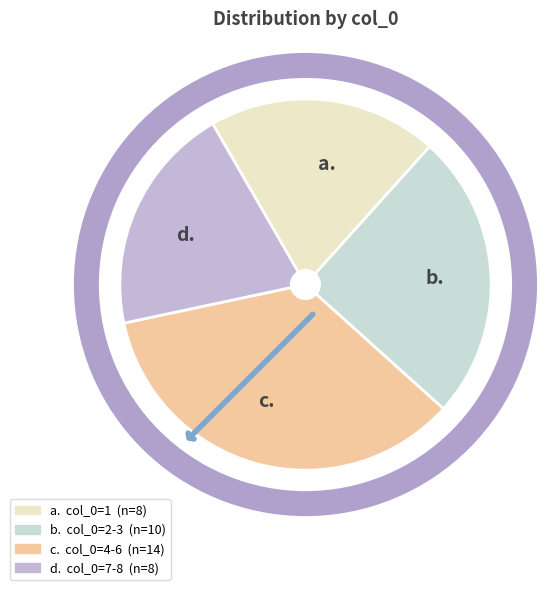

The a. slice represents 29% of the pie. True or false?

False